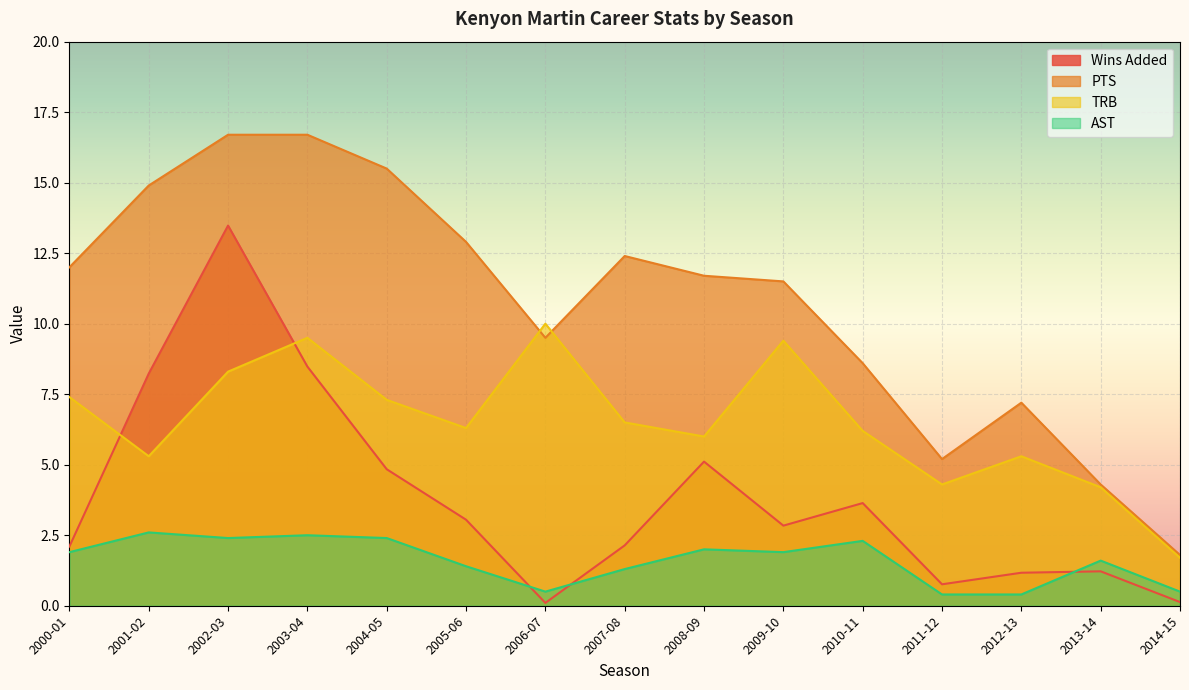

True or false: PTS and Wins Added cross at least once.

False